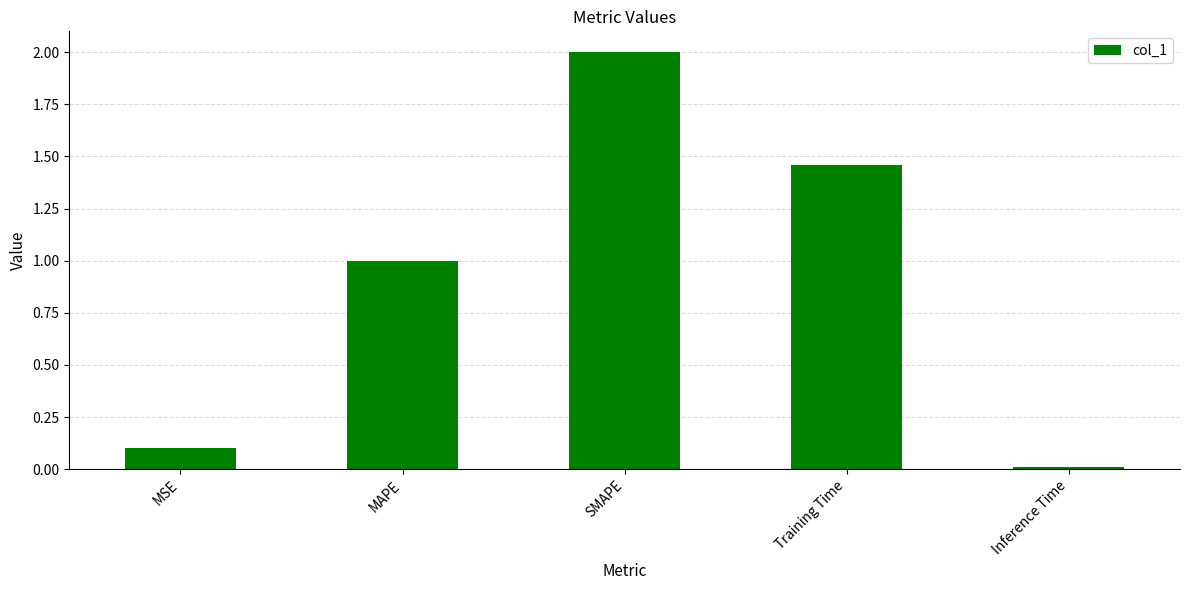

List the labels in order of value, largest first.

SMAPE, Training Time, MAPE, MSE, Inference Time